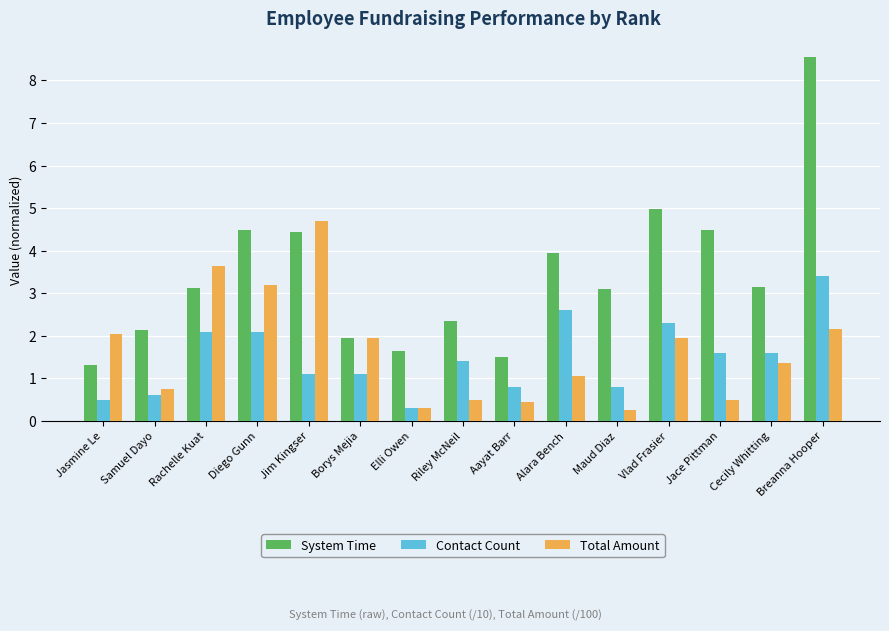

The value of Contact Count at Jasmine Le is 0.8. True or false?

False